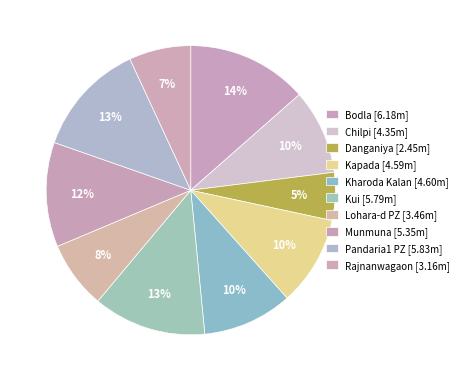

How many slices are in this pie chart?

10